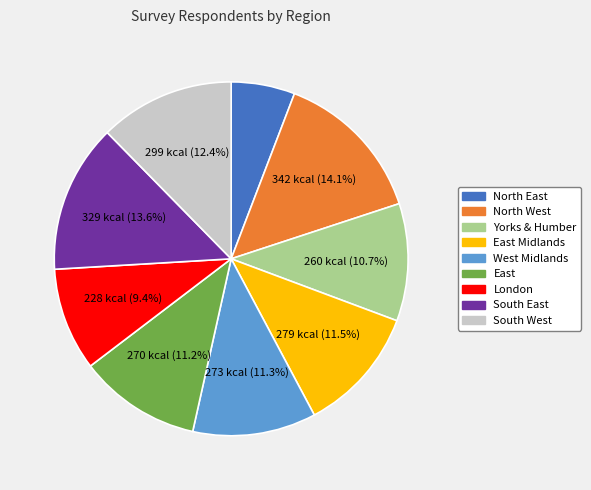

Is there any slice that represents more than half of the pie?

No